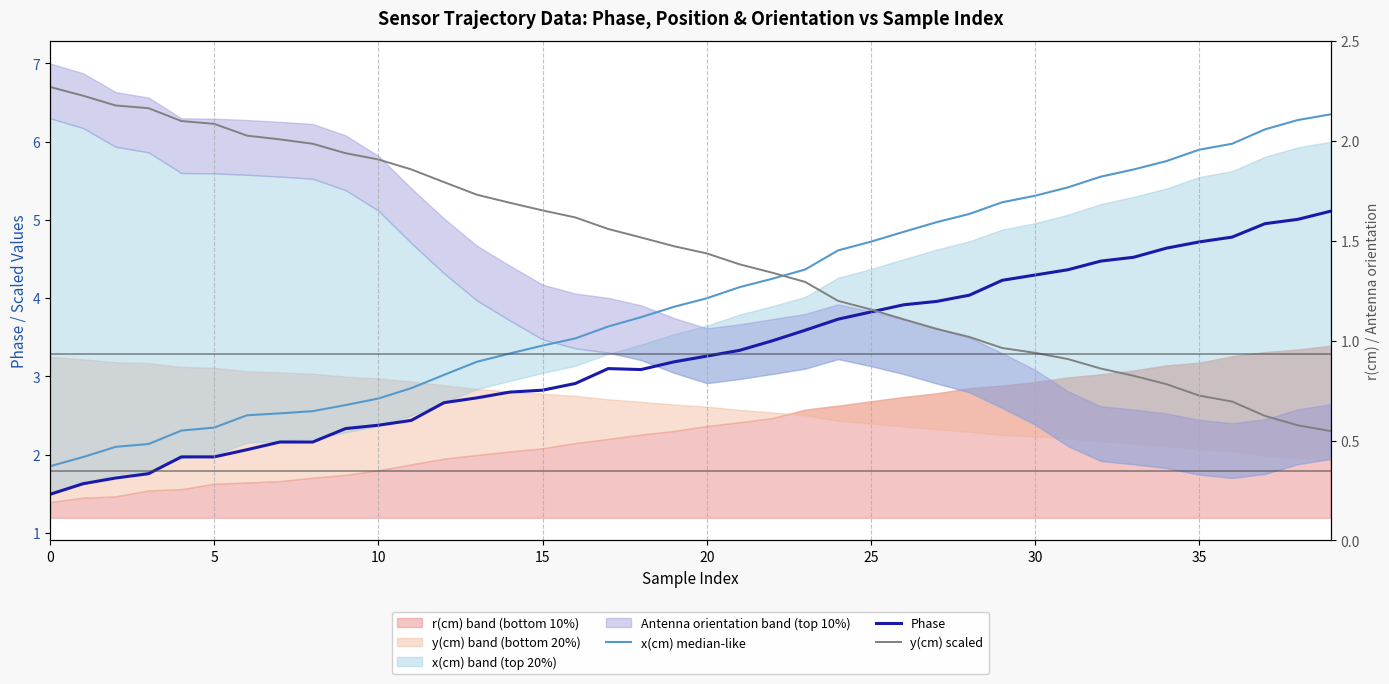

Rank the series by their average value, from lowest to highest.

Phase, x(cm) median-like, y(cm) scaled